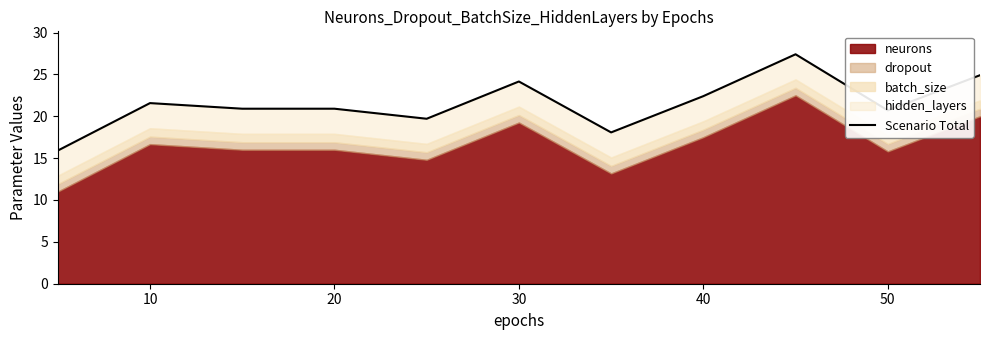

What is the difference between the second highest and second lowest values?

6.8